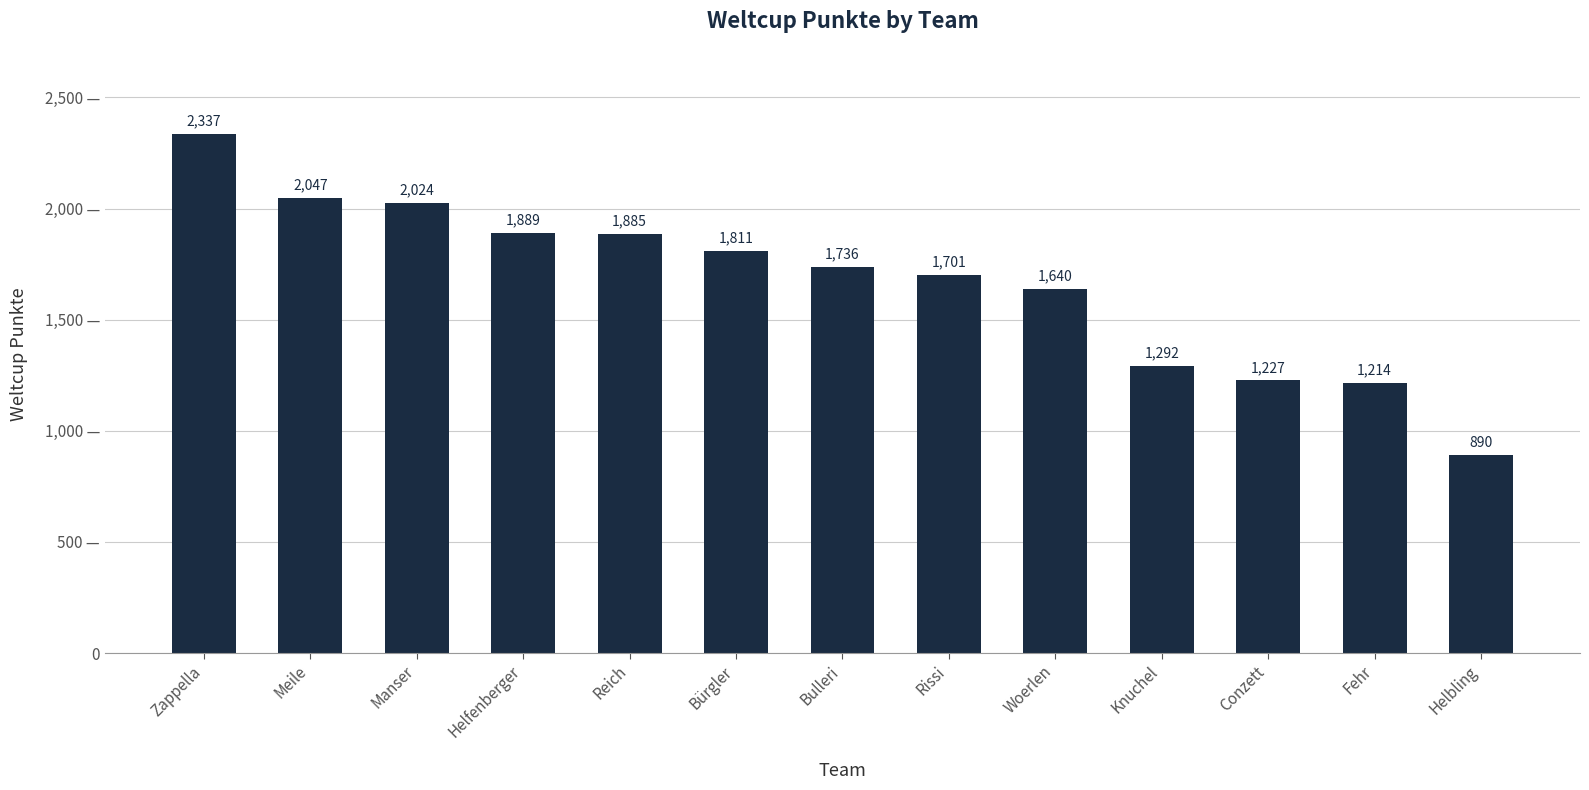

True or false: the data shows 1650 at Fehr.

False